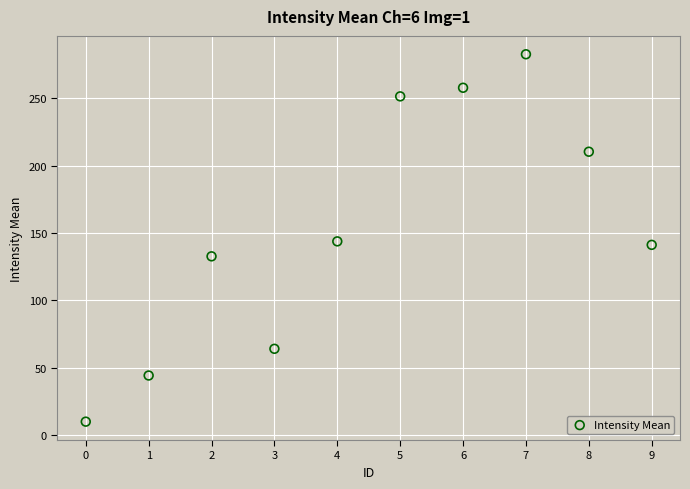

What is the range of Y values (max minus min)?

272.8